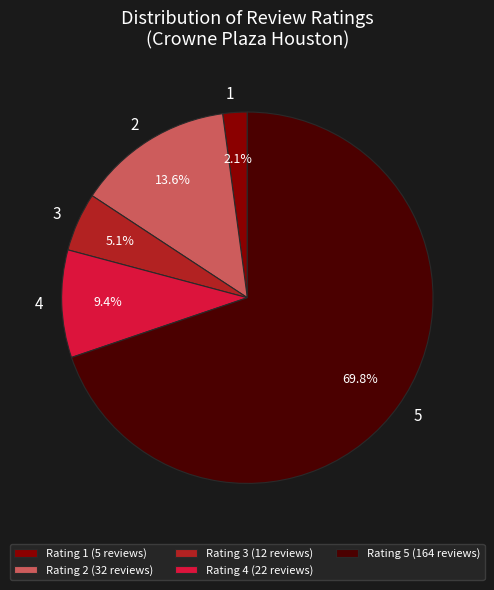

Which slice represents more than half of the pie?

Rating 5 (164 reviews)